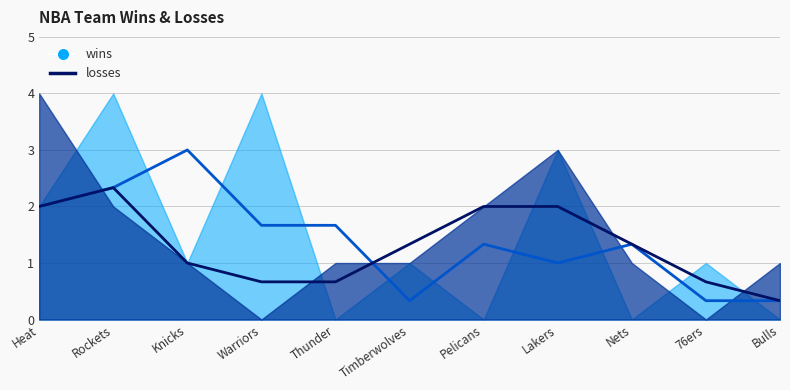

What is the label of the 3rd point from the left?

Knicks